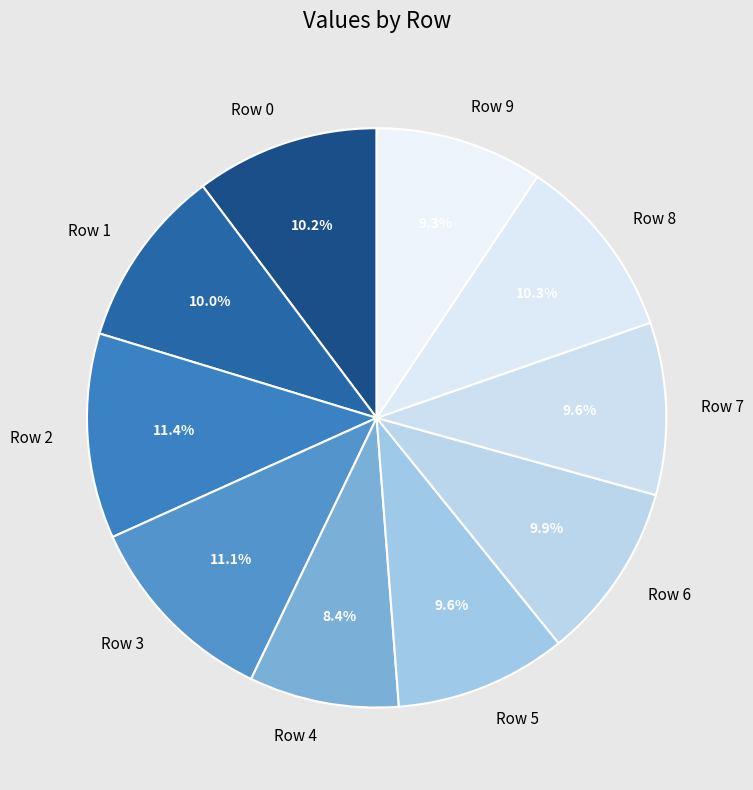

Which category has the smallest portion of the pie?

Row 4